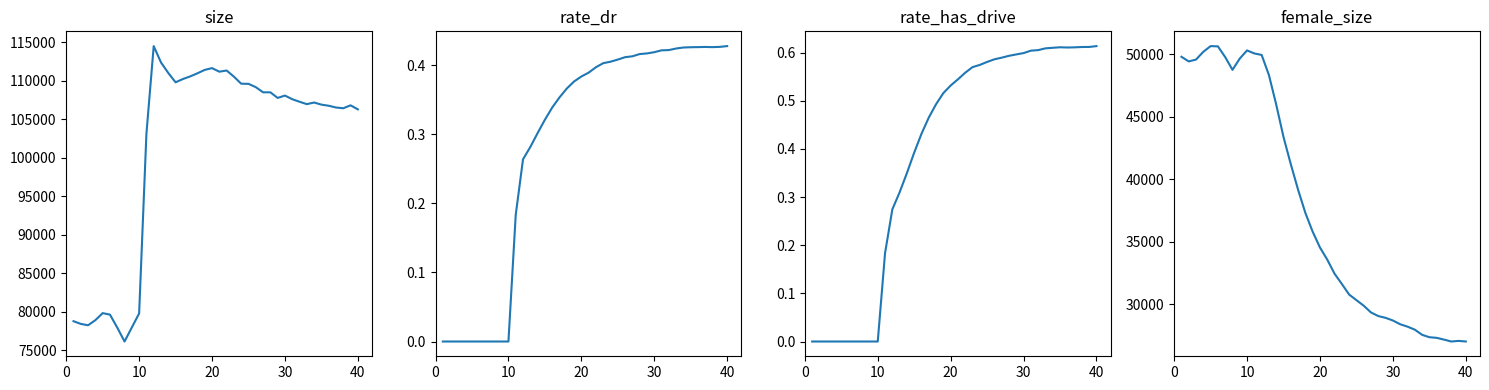

Which series has the largest total across all categories?

size